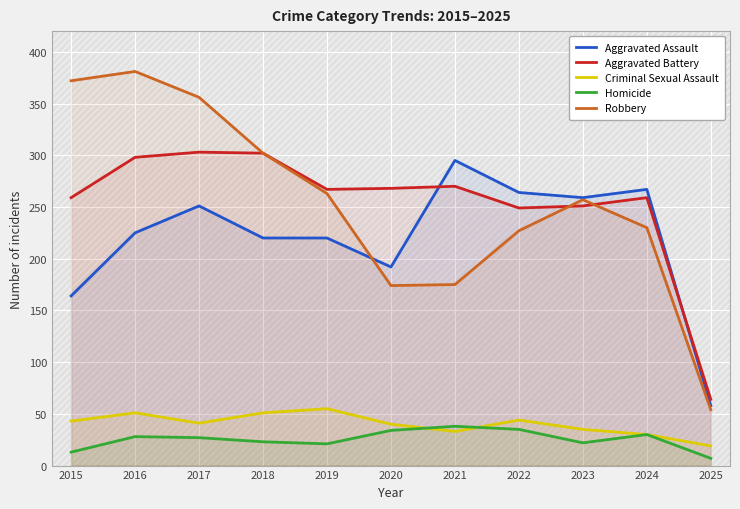

True or false: Homicide and Robbery intersect in this chart.

False